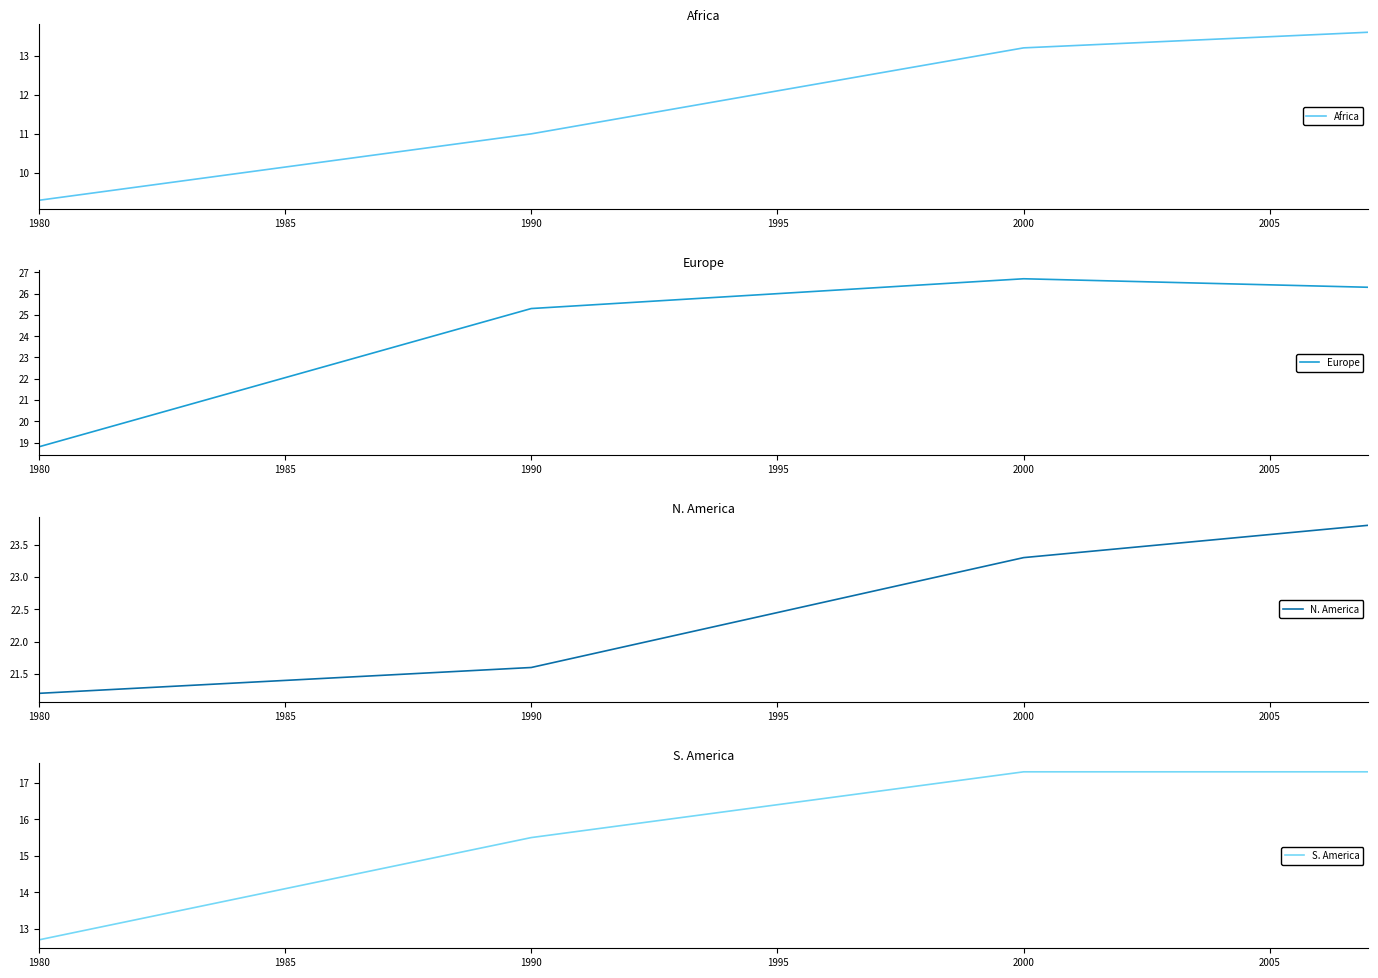

What is the value of the Europe point at the 2nd from the left?

25.3